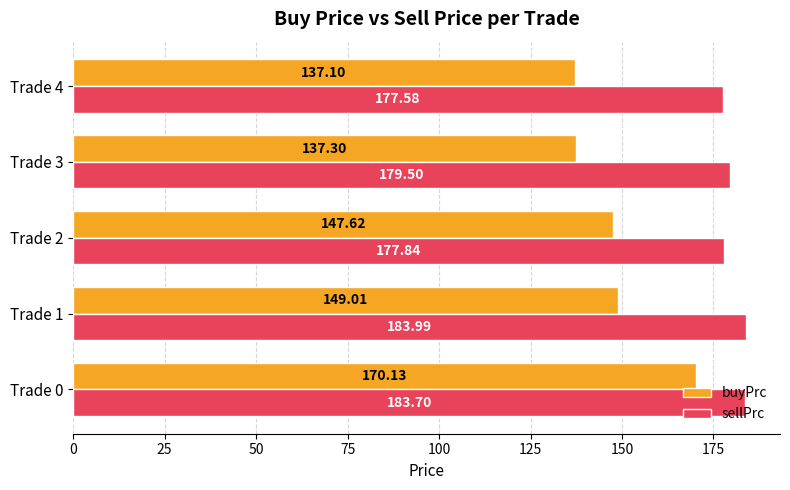

List the labels in order of sellPrc value, smallest first.

Trade 4, Trade 2, Trade 3, Trade 0, Trade 1